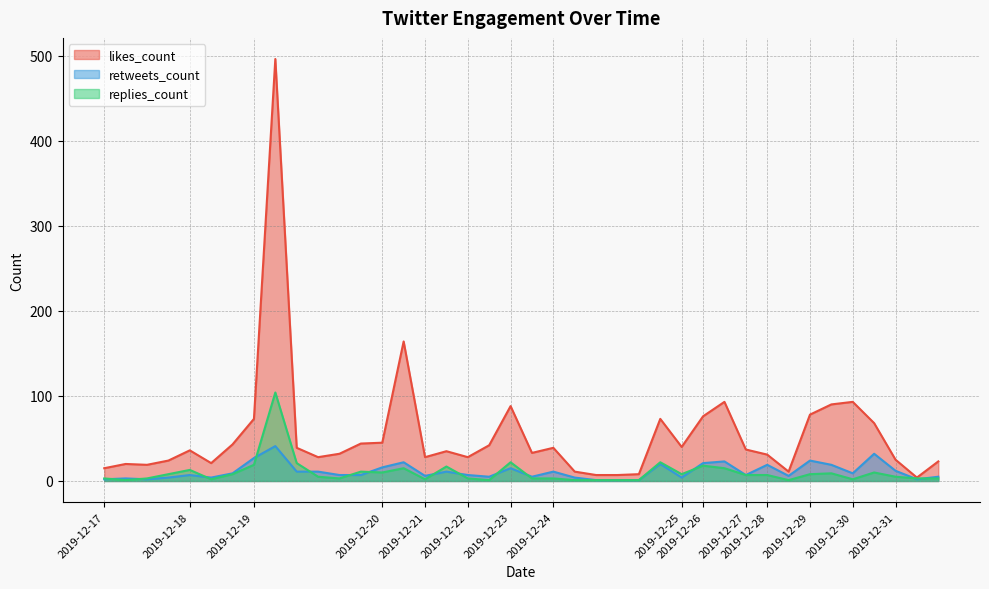

What is the average value of the retweets_count series?

11